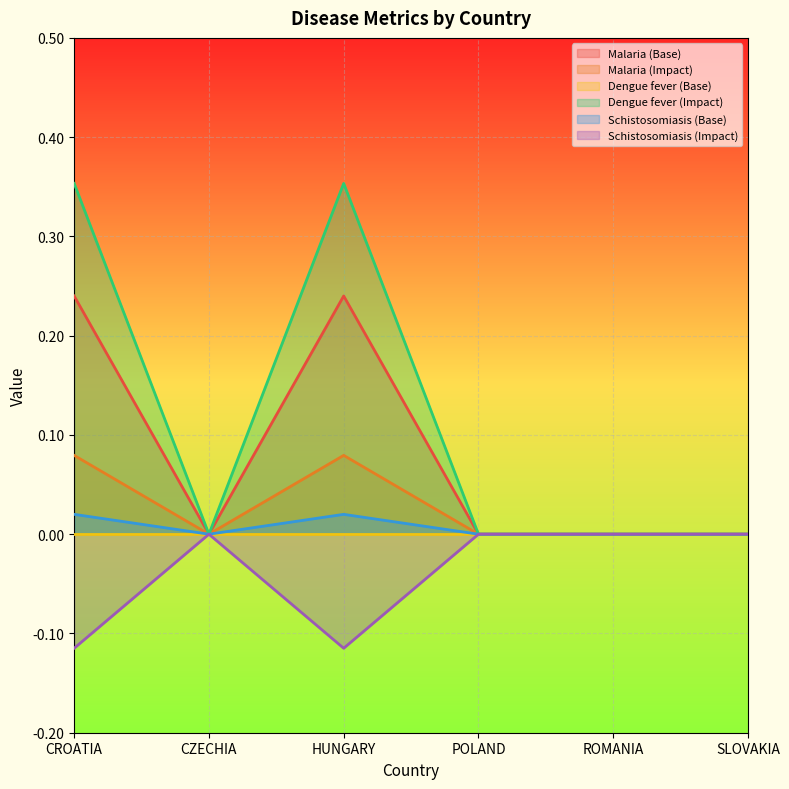

Where is the first local minimum for Malaria (Base)?

CZECHIA